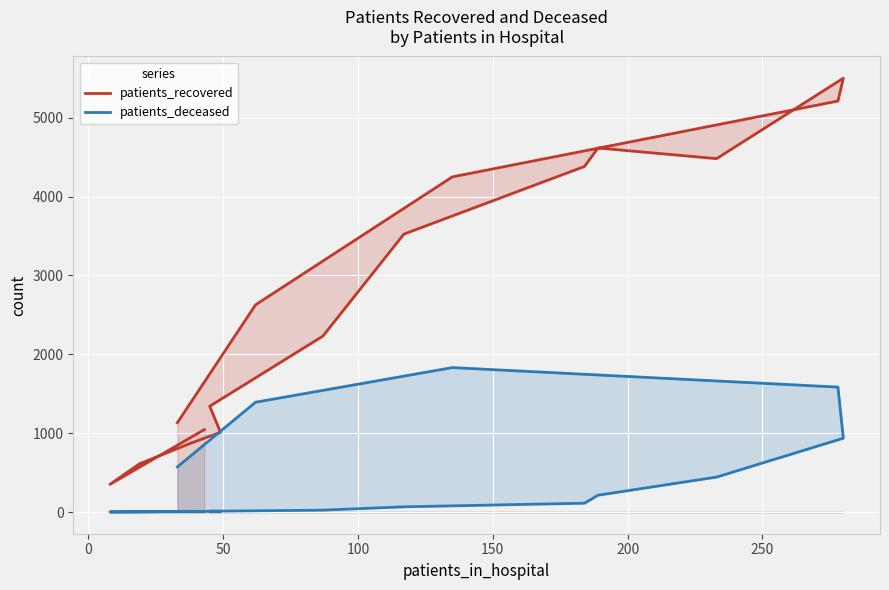

True or false: patients_deceased and patients_recovered intersect in this chart.

False